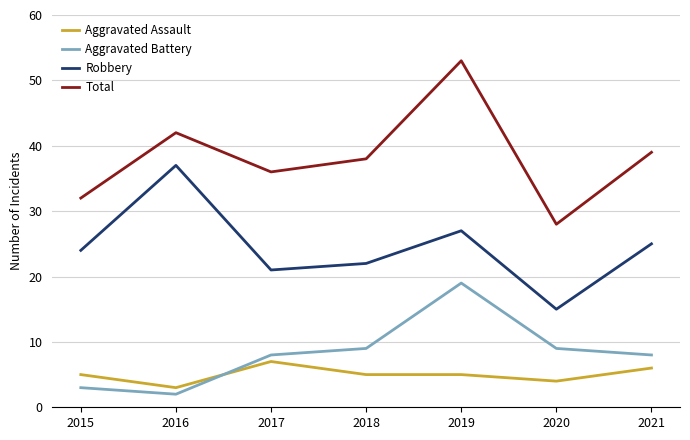

At how many categories does at least one series exceed 41?

2